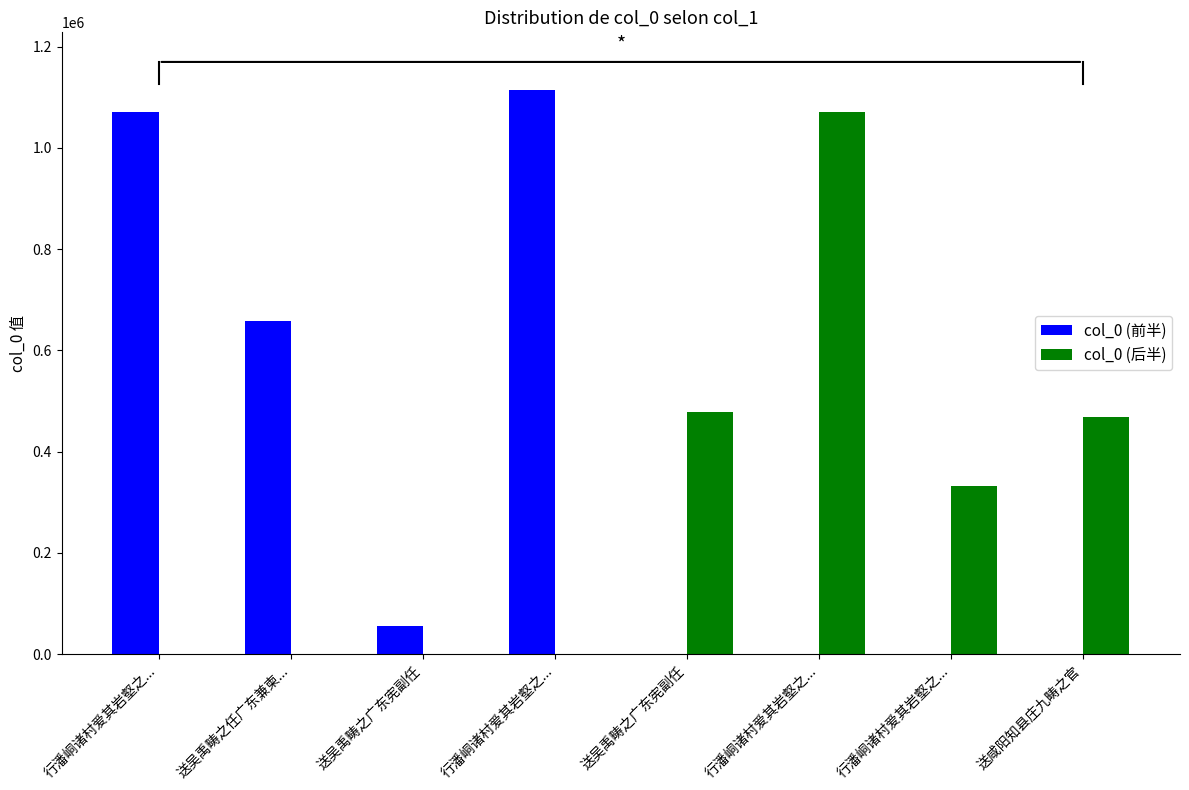

Between 送吴禹畴之任广东兼柬... and 送吴禹畴之广东宪副任, which series saw the biggest shift?

col_0 (前半)